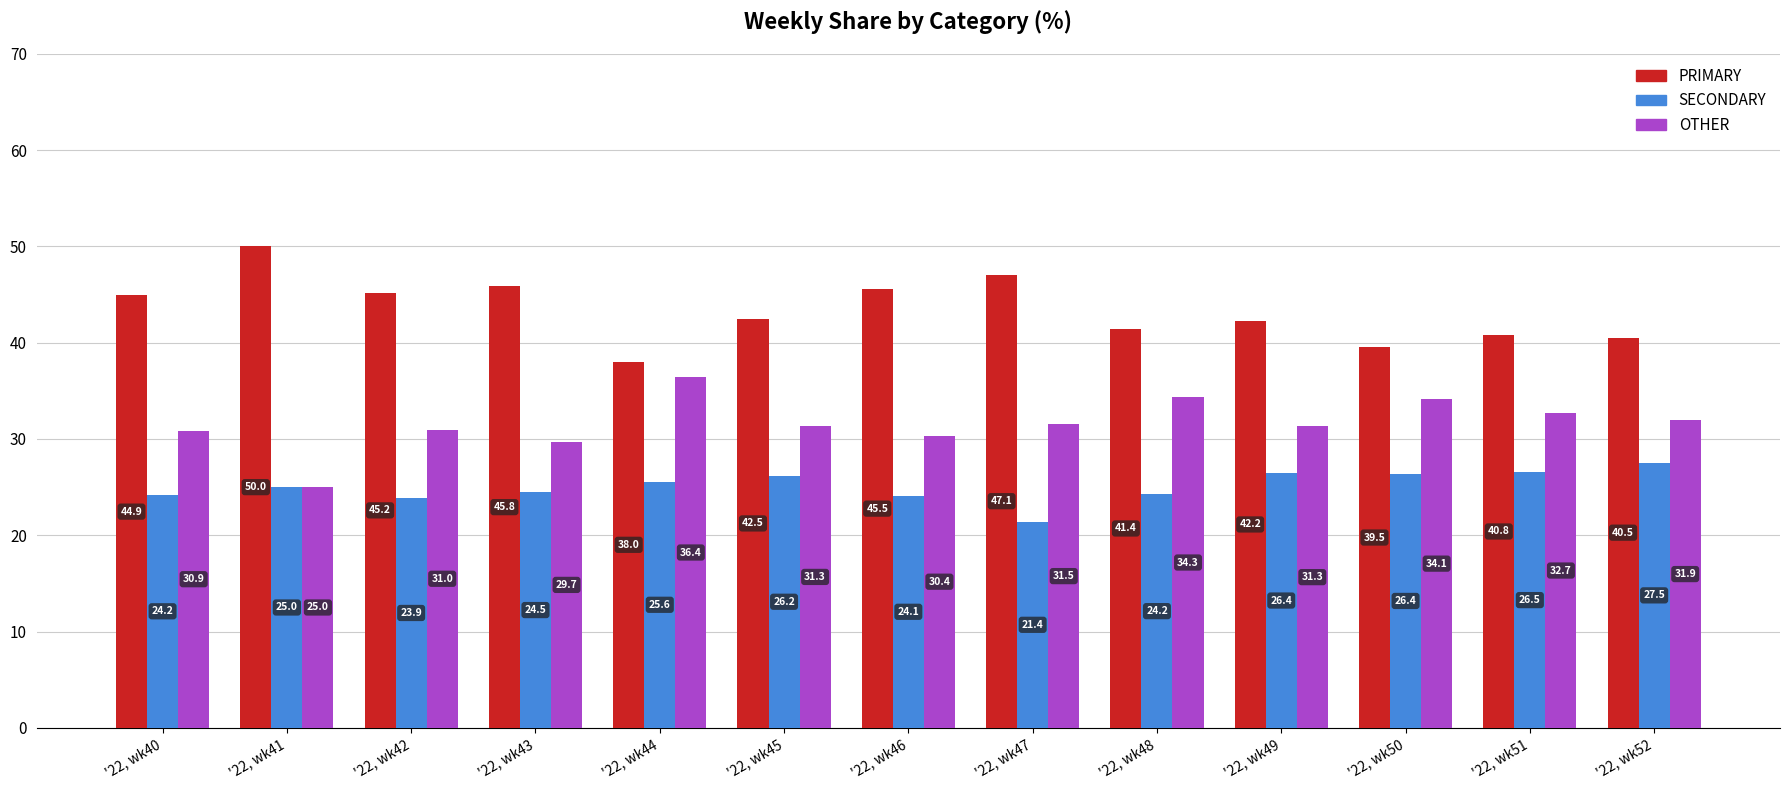

Reading right to left, list all the values displayed in this chart.

PRIMARY: '22, wk52=40.5	'22, wk51=40.8	'22, wk50=39.5	'22, wk49=42.2	'22, wk48=41.4	'22, wk47=47.1	'22, wk46=45.5	'22, wk45=42.5	'22, wk44=38.0	'22, wk43=45.8	'22, wk42=45.2	'22, wk41=50.0	'22, wk40=44.9
SECONDARY: '22, wk52=27.5	'22, wk51=26.5	'22, wk50=26.4	'22, wk49=26.4	'22, wk48=24.2	'22, wk47=21.4	'22, wk46=24.1	'22, wk45=26.2	'22, wk44=25.6	'22, wk43=24.5	'22, wk42=23.9	'22, wk41=25.0	'22, wk40=24.2
OTHER: '22, wk52=31.9	'22, wk51=32.7	'22, wk50=34.1	'22, wk49=31.3	'22, wk48=34.3	'22, wk47=31.5	'22, wk46=30.4	'22, wk45=31.3	'22, wk44=36.4	'22, wk43=29.7	'22, wk42=31.0	'22, wk41=25.0	'22, wk40=30.9